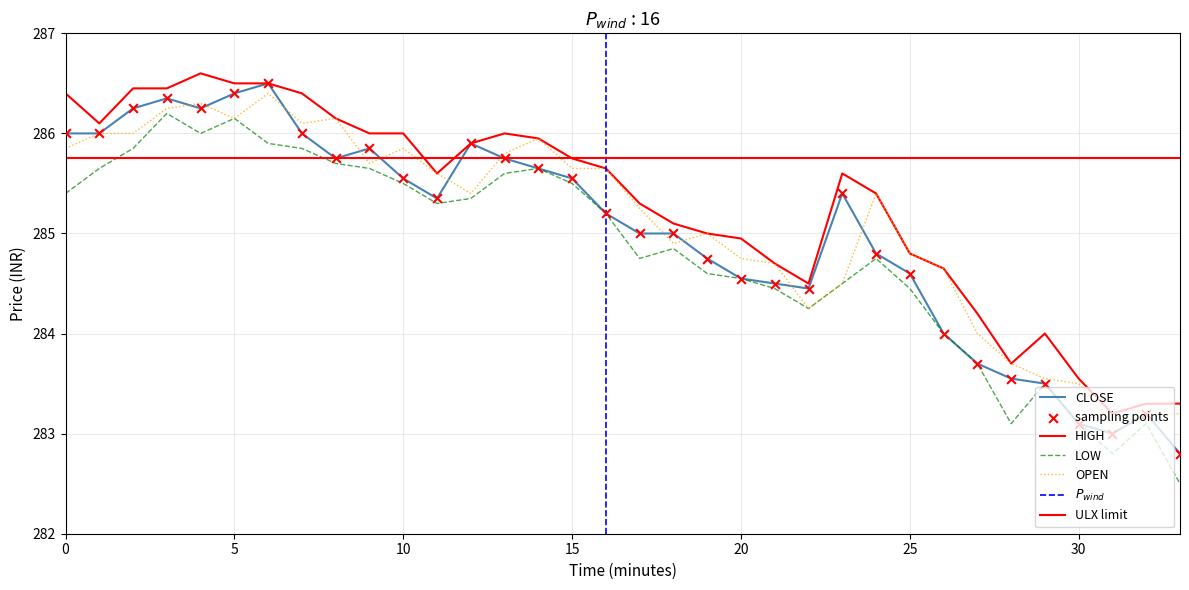

At which category is the sum across all series the highest?

6